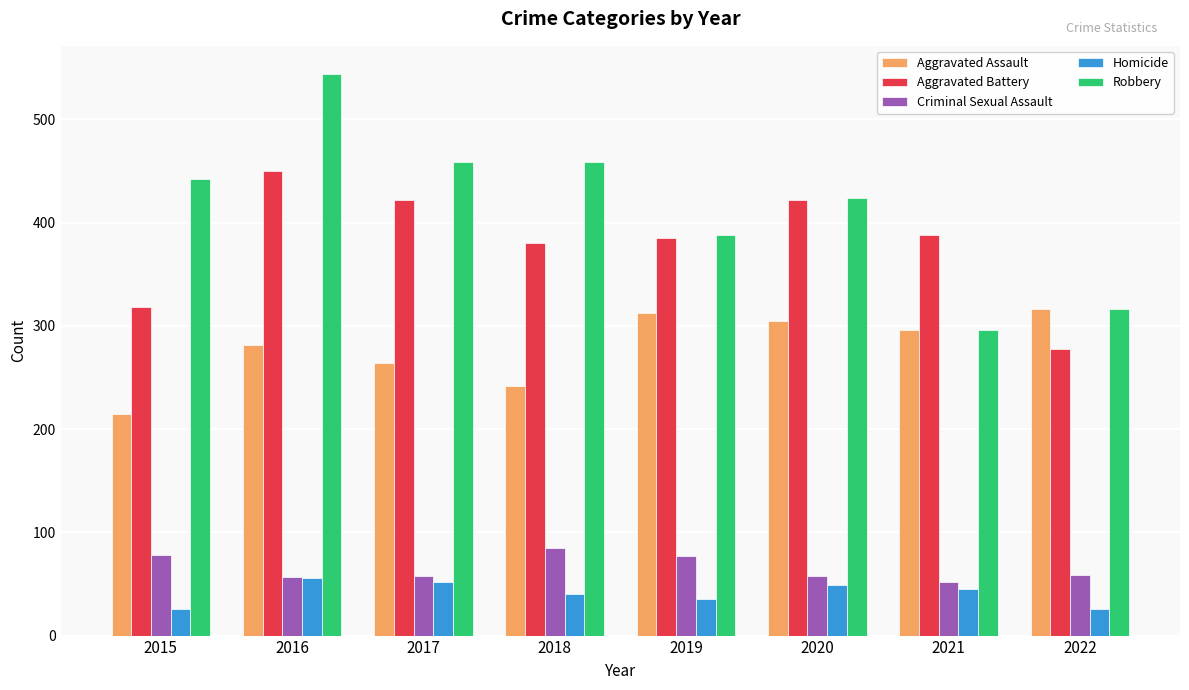

Which category has the highest value in the Robbery series?

2016